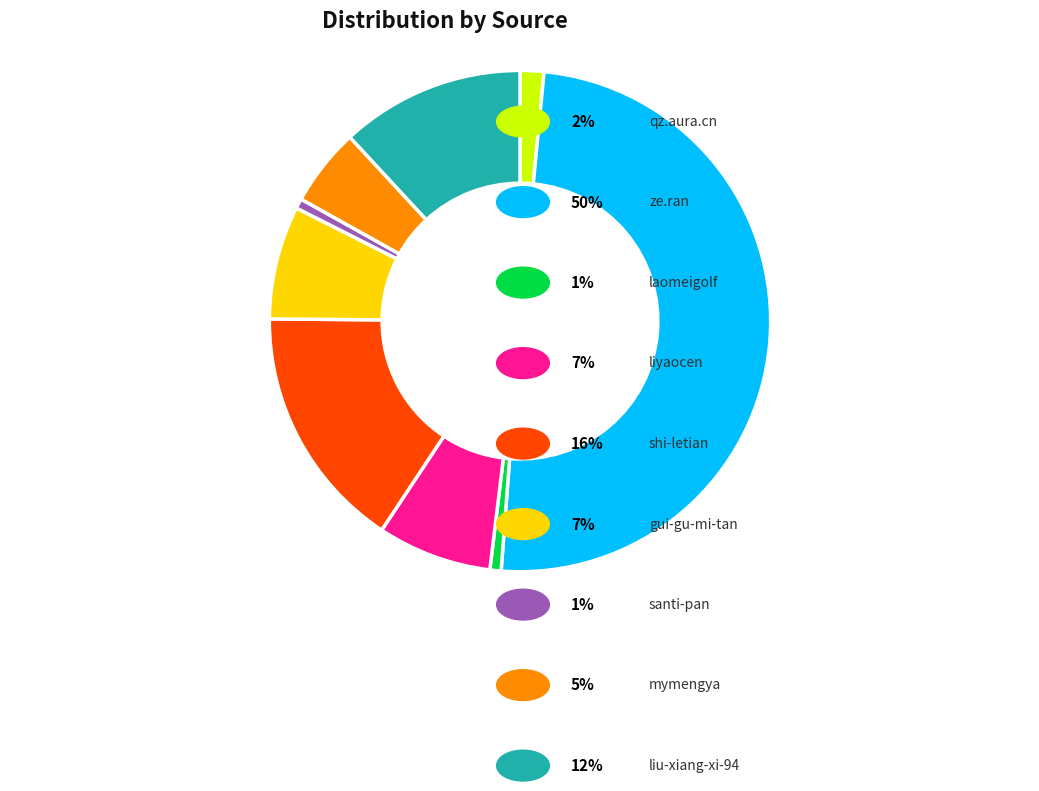

How many slices are in this pie chart?

9